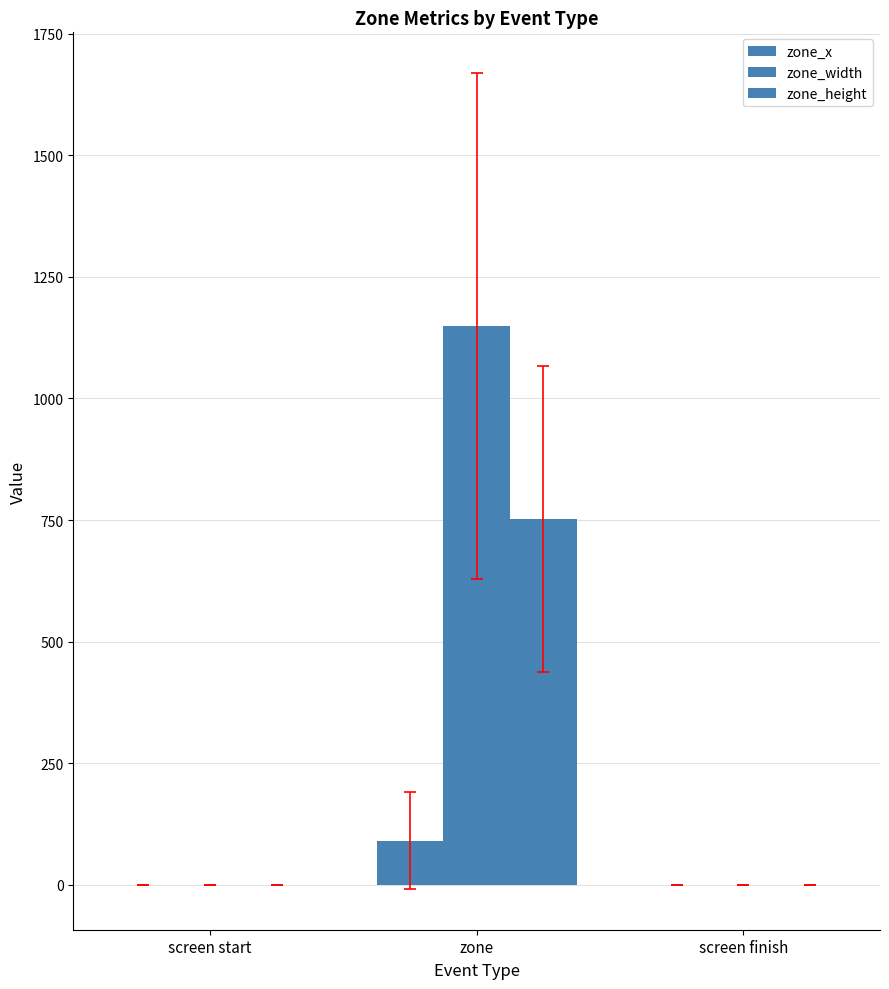

At which label is zone_width closest to 574?

screen start